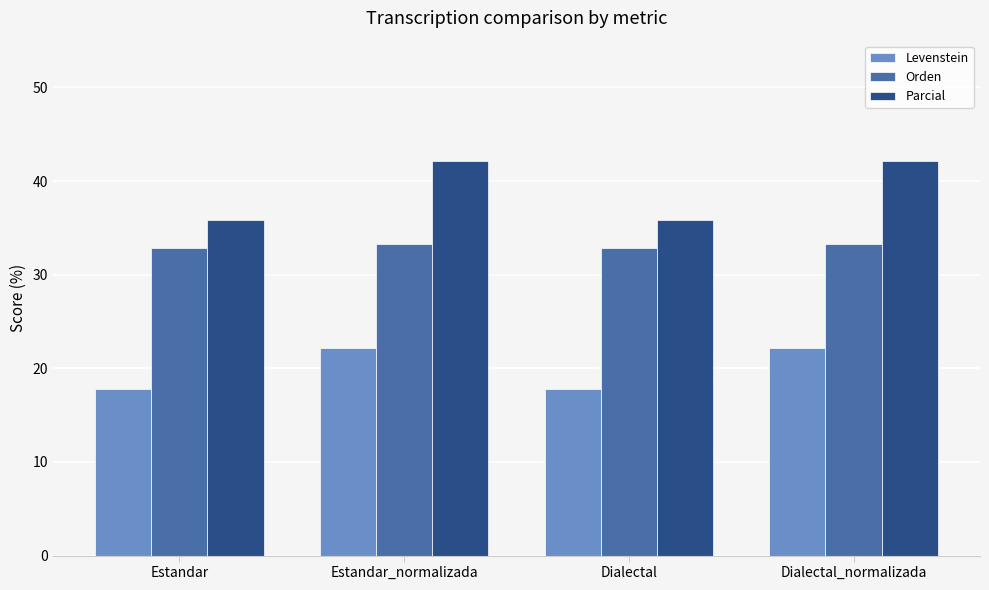

What is the total value across all series at Estandar_normalizada?

97.7